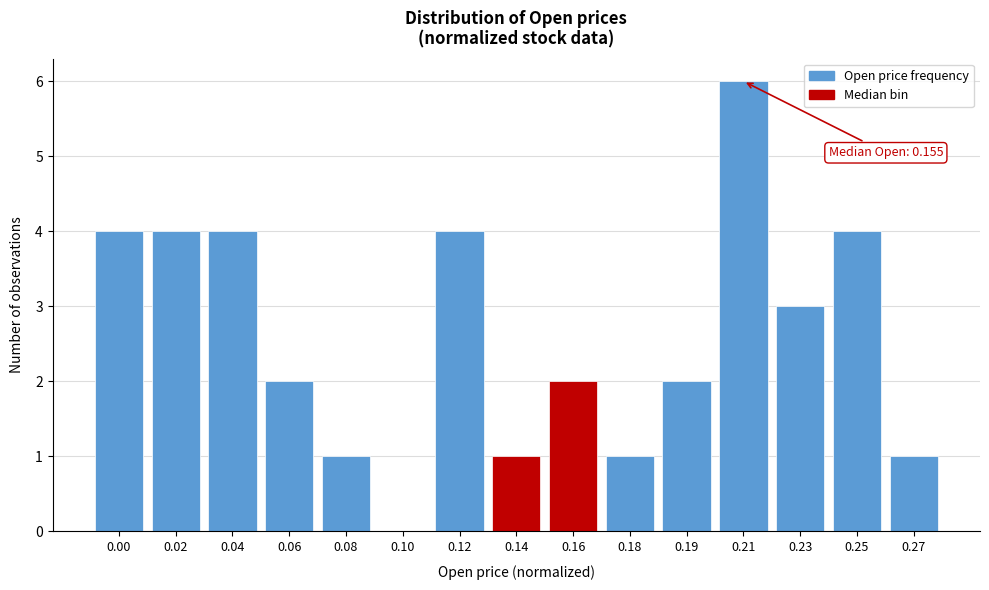

Reading right to left, extract all data points from this chart.

0.27=1	0.25=4	0.23=3	0.21=6	0.19=2	0.18=1	0.16=2	0.14=1	0.12=4	0.10=0	0.08=1	0.06=2	0.04=4	0.02=4	0.00=4